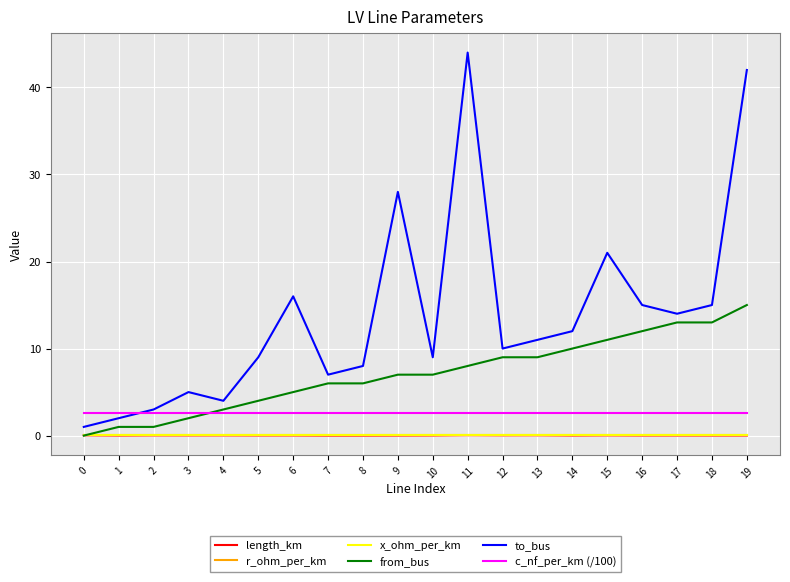

What is the difference between the highest and lowest values at 11?

44.0